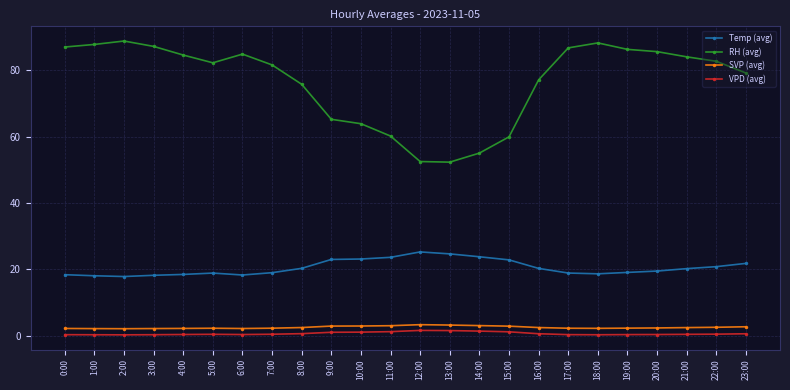

Which series has the largest range (max minus min)?

RH (avg)